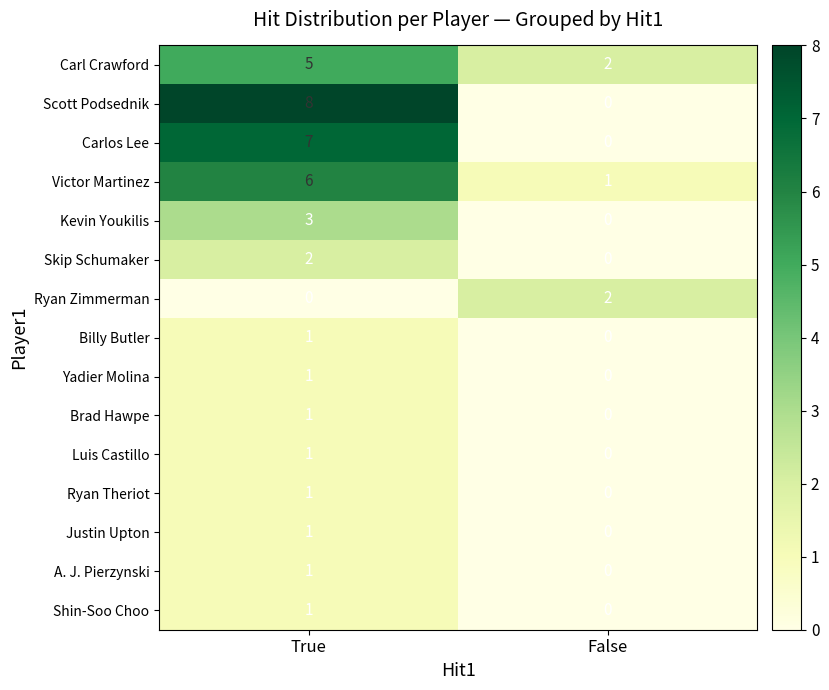

Reading right to left, extract all data points from this chart.

Carl Crawford: False=2	True=5
Scott Podsednik: False=0	True=8
Carlos Lee: False=0	True=7
Victor Martinez: False=1	True=6
Kevin Youkilis: False=0	True=3
Skip Schumaker: False=0	True=2
Ryan Zimmerman: False=2	True=0
Billy Butler: False=0	True=1
Yadier Molina: False=0	True=1
Brad Hawpe: False=0	True=1
Luis Castillo: False=0	True=1
Ryan Theriot: False=0	True=1
Justin Upton: False=0	True=1
A. J. Pierzynski: False=0	True=1
Shin-Soo Choo: False=0	True=1